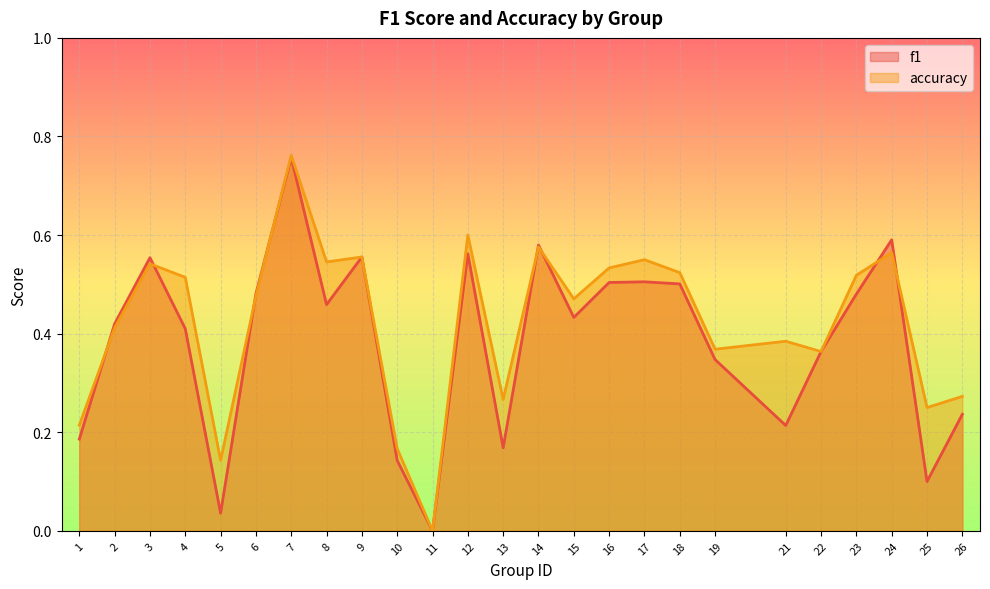

Which series has the largest total across all categories?

accuracy